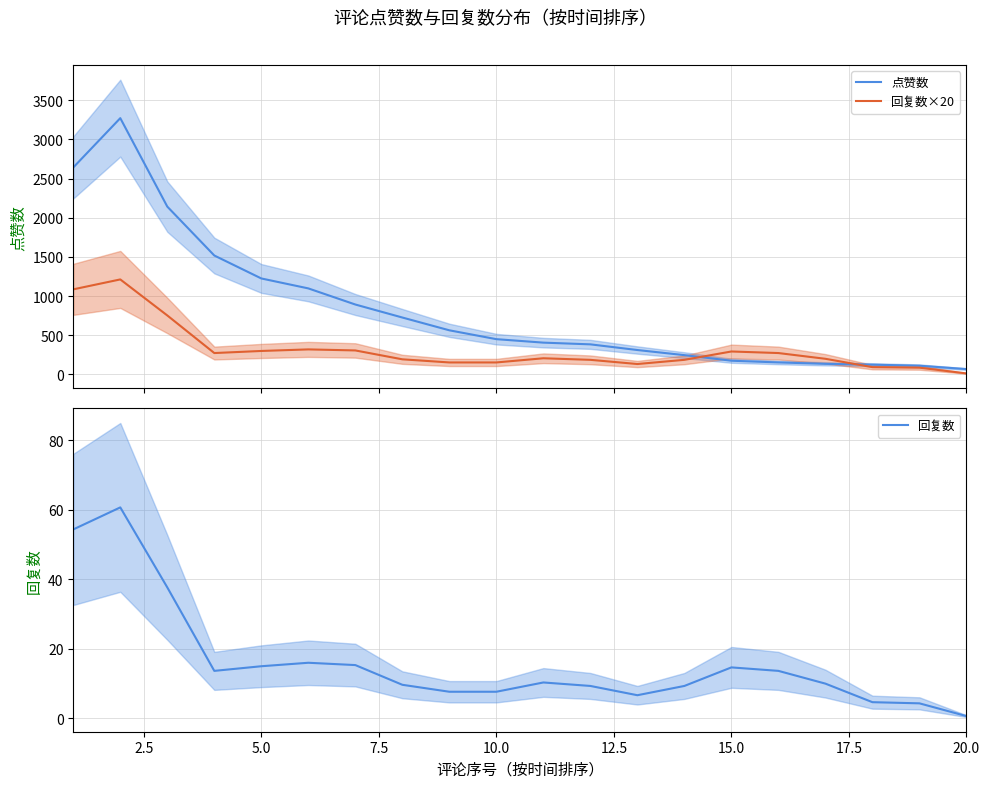

True or false: 点赞数 and 回复数 intersect in this chart.

False